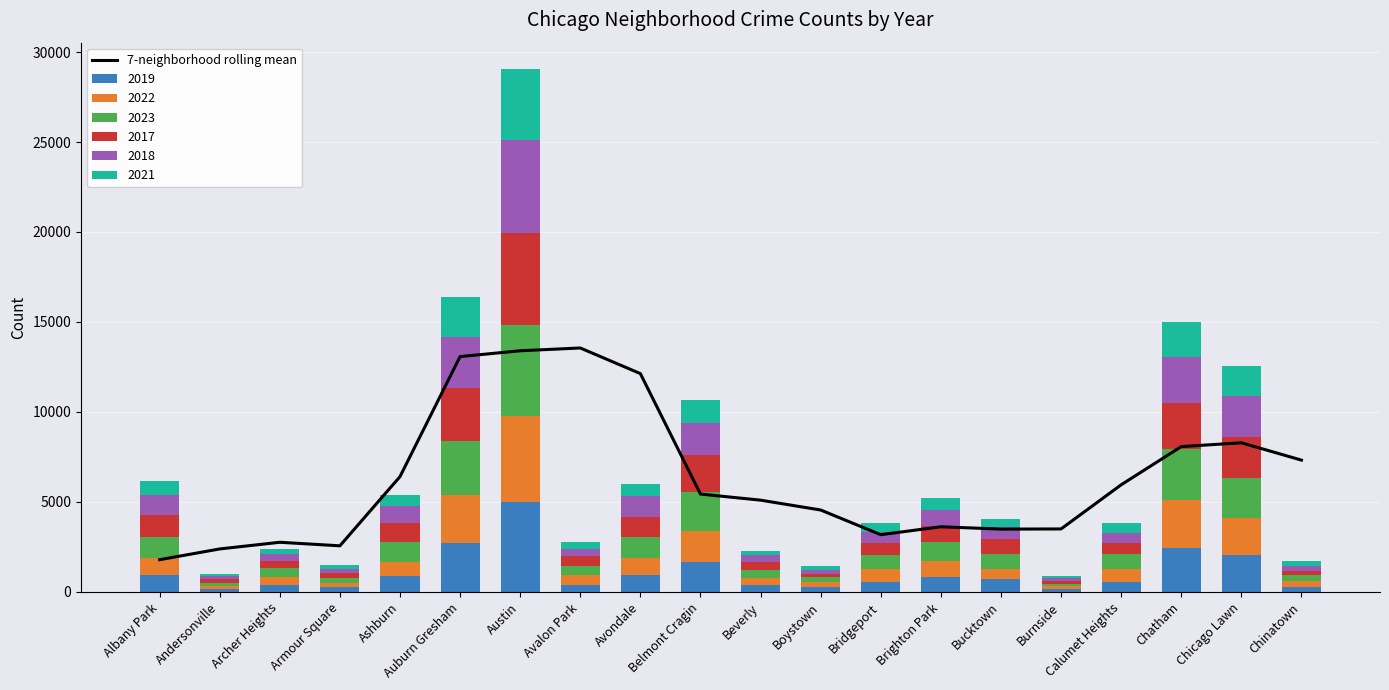

True or false: the data shows 8077.0 at Chatham.

True